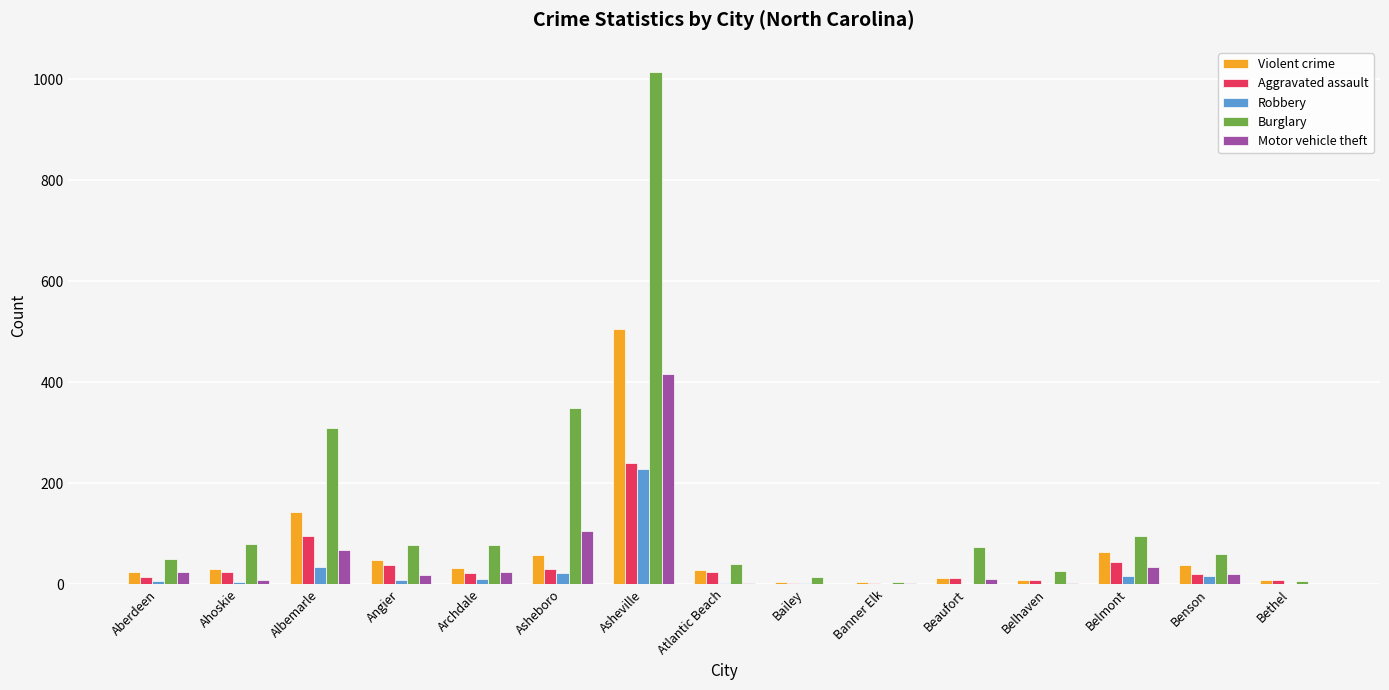

How many groups of bars are there?

15